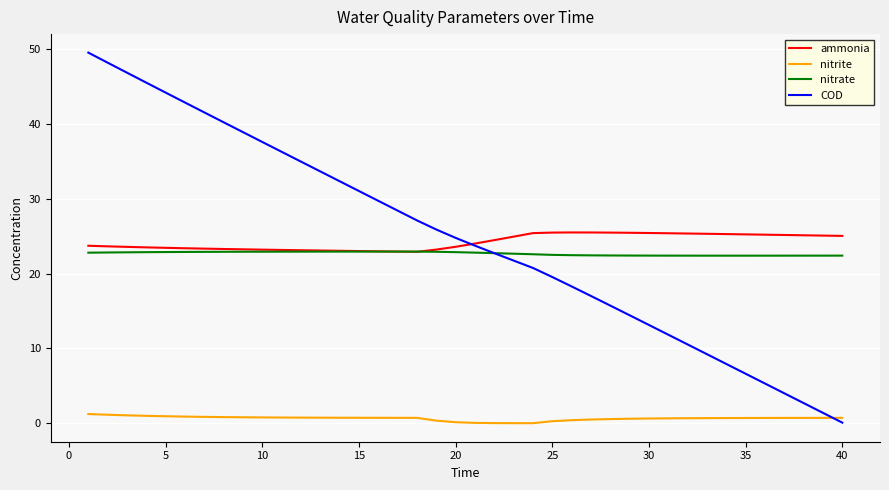

What is the highest value of the ammonia series?

25.5